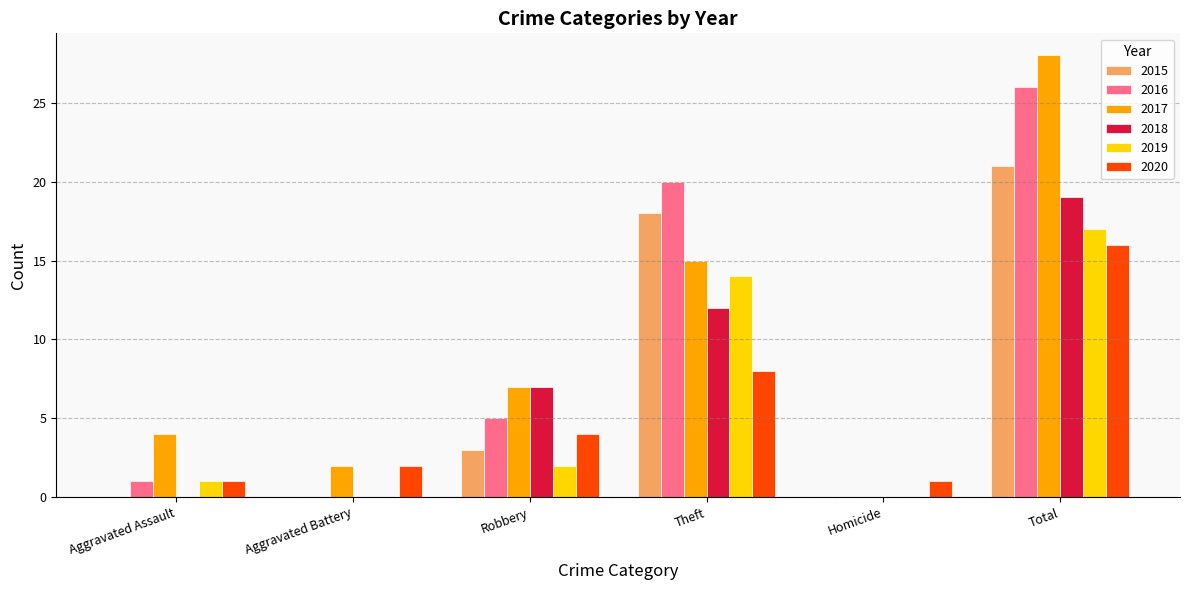

At which category does the chart reach its peak across all series?

Total